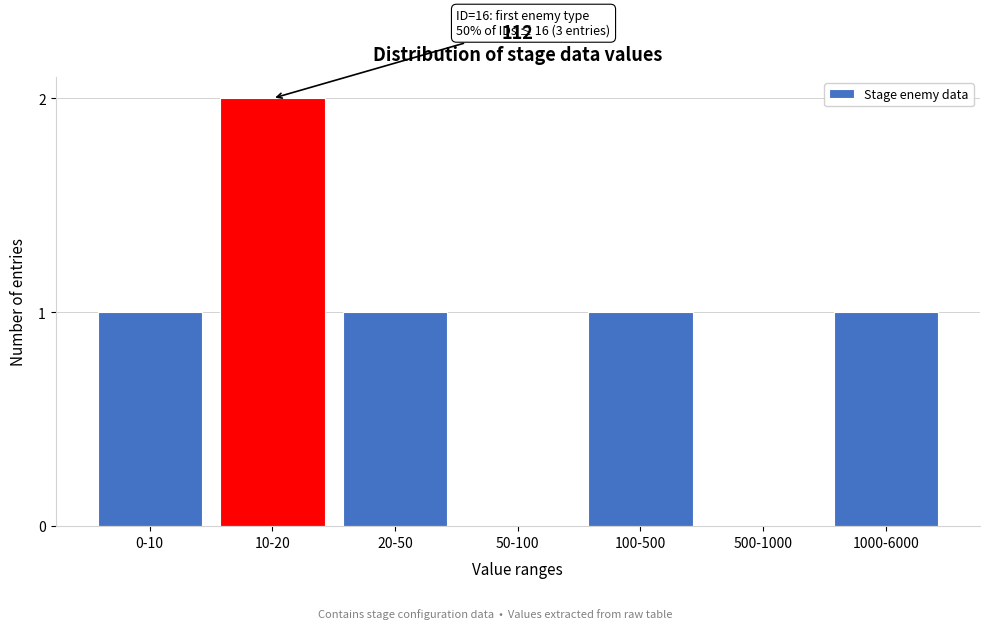

The value at 1000-6000 is 1. True or false?

True